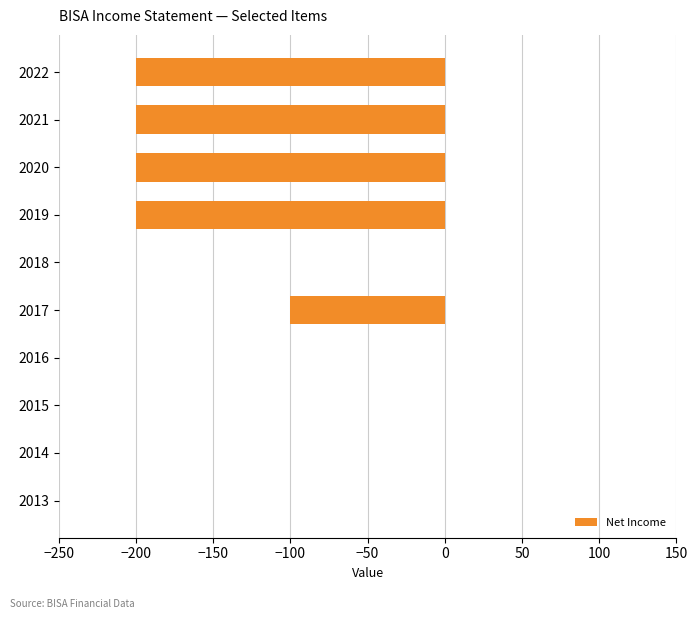

True or false: the data shows -106 at 2020.

False